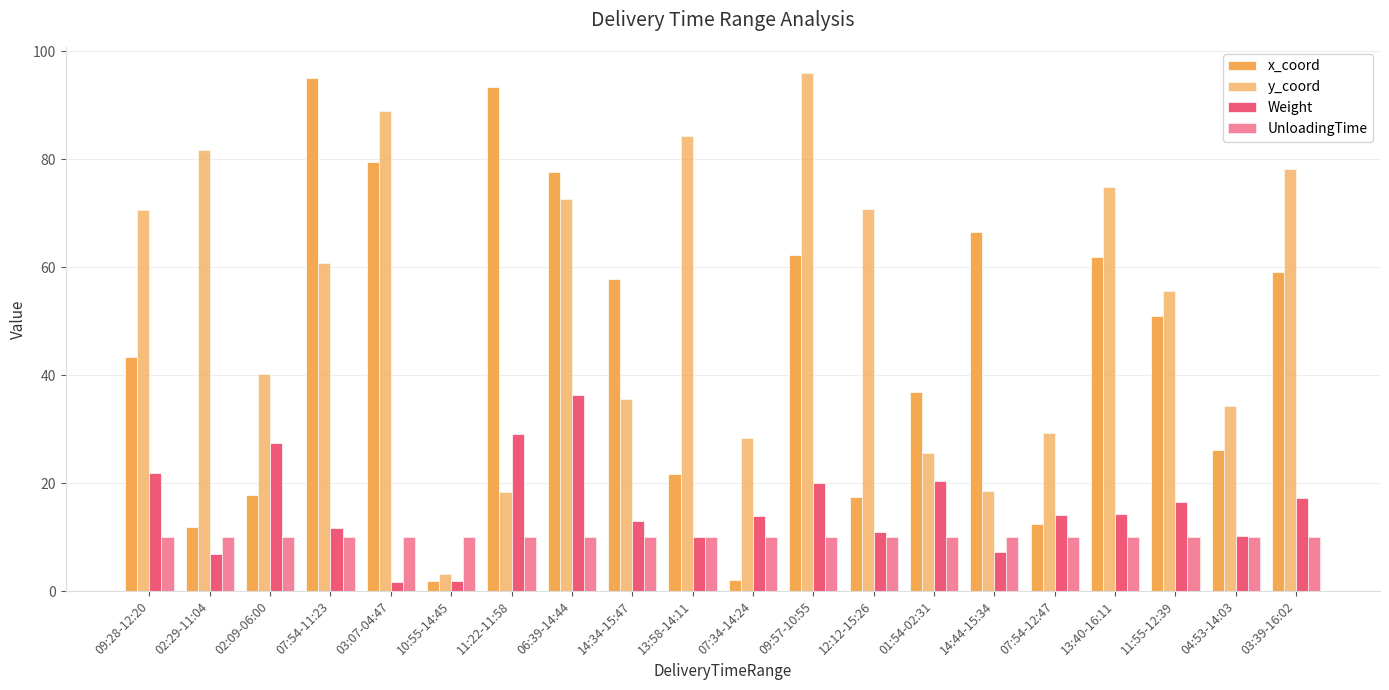

How many bars are there in each group?

4